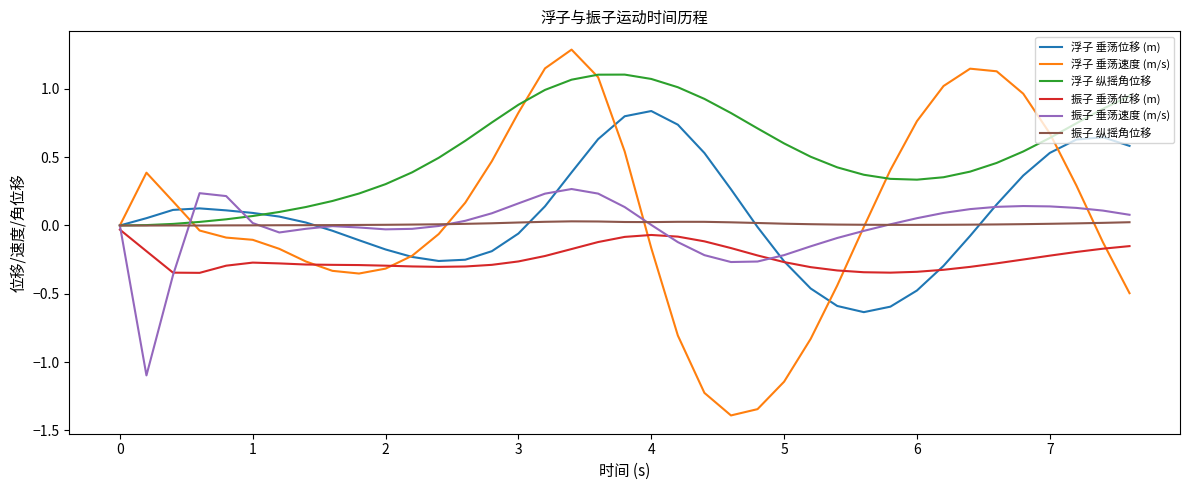

Which series has the largest total across all categories?

浮子 纵摇角位移